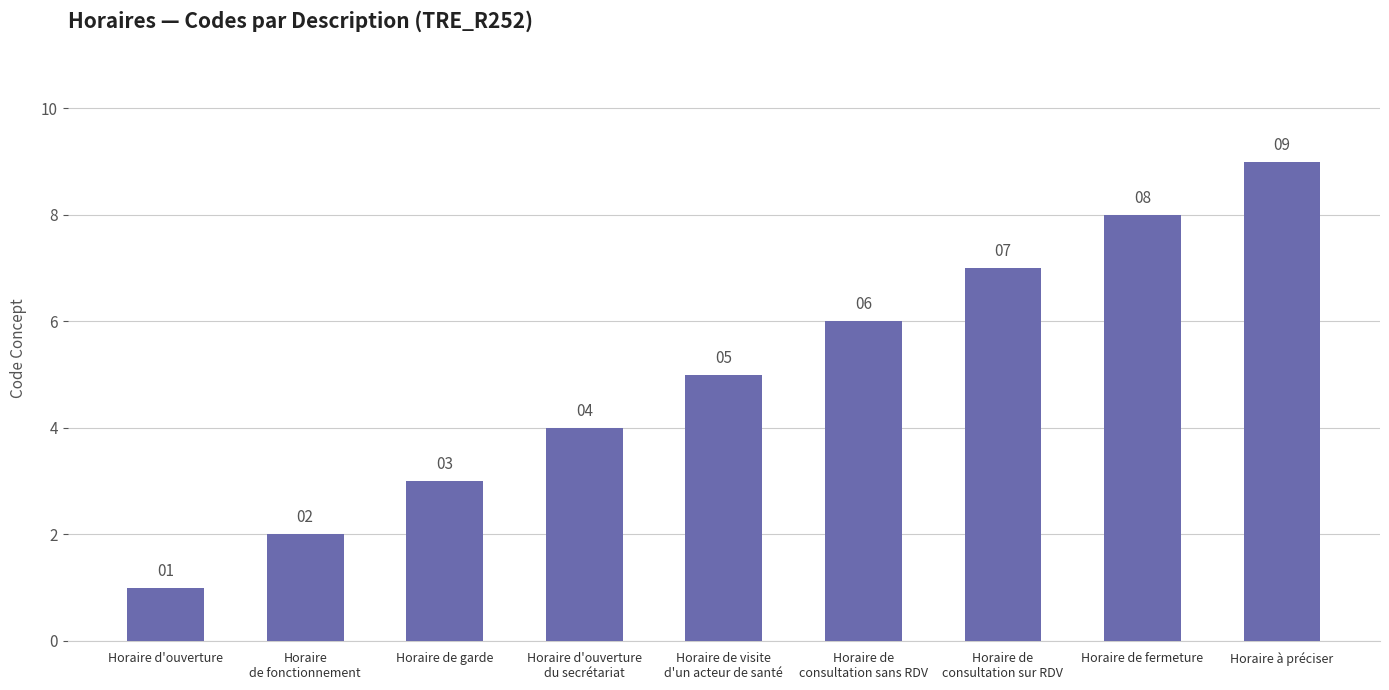

Which has a higher value, Horaire d'ouverture or Horaire de garde?

Horaire de garde